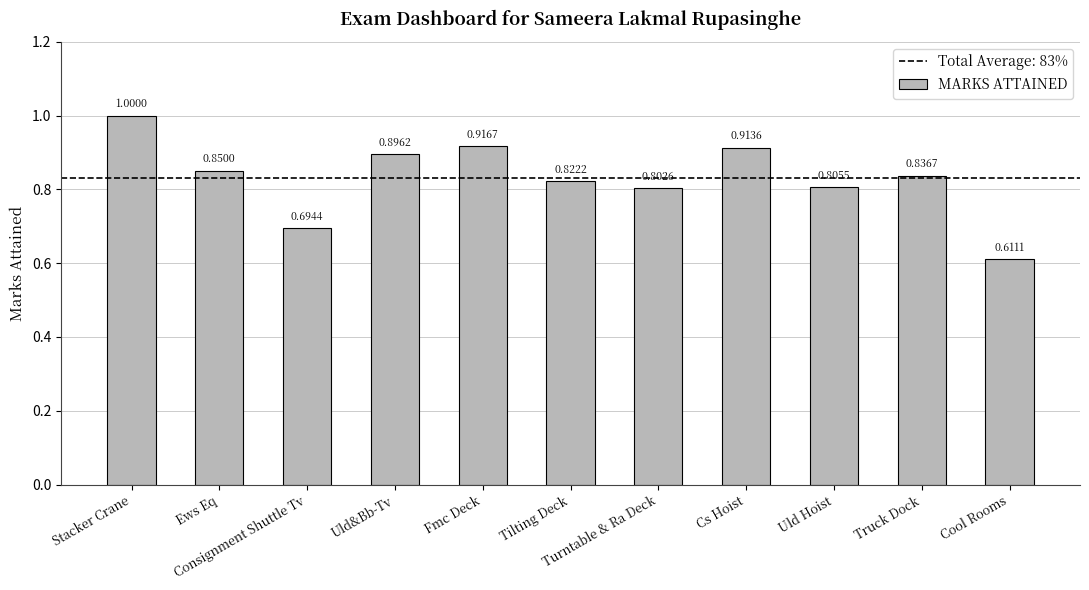

What is the label of the 7th bar from the right?

Fmc Deck